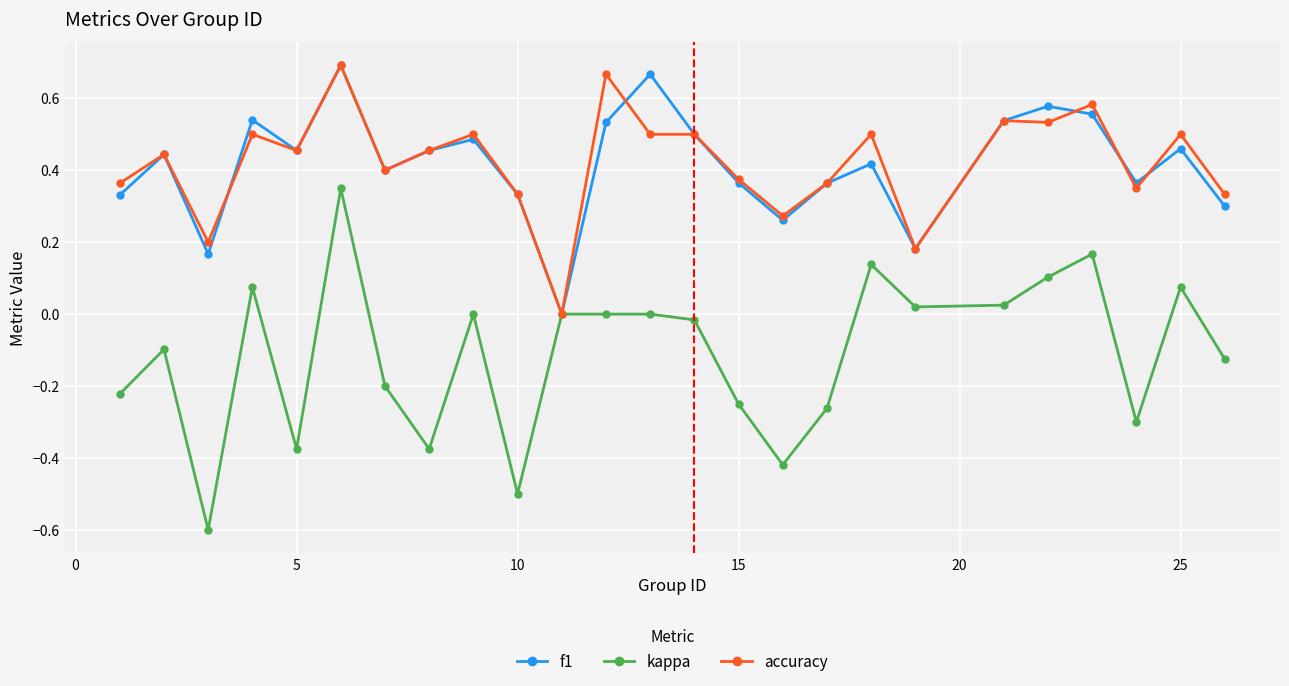

What are all the series names shown in the legend?

f1, kappa, accuracy